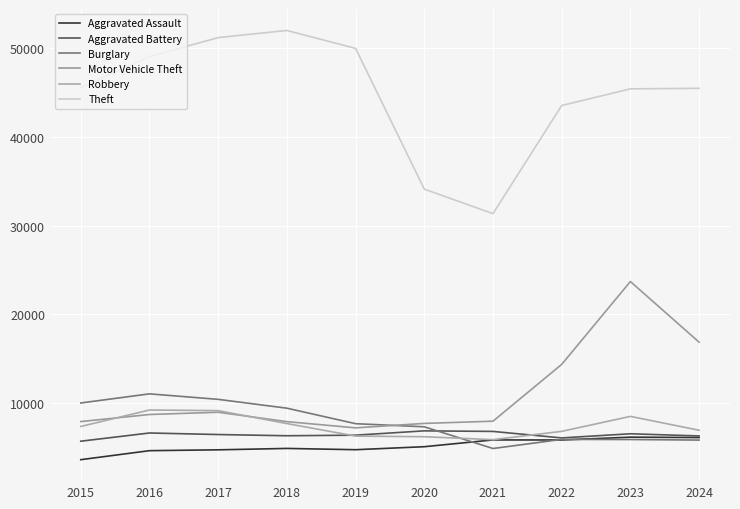

Between 2016 and 2019, which series saw the biggest shift?

Burglary